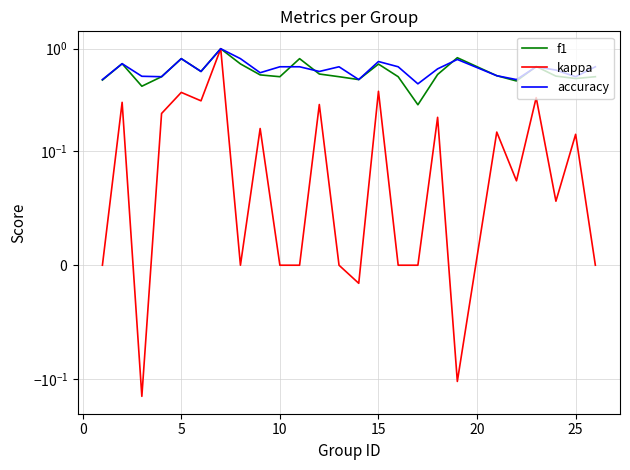

Count the f1 values in the range 0 to 1.

25